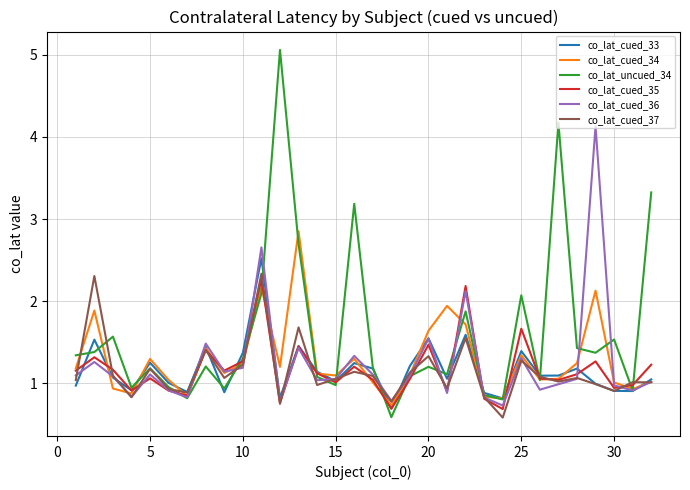

What is the maximum value for co_lat_cued_34?

2.9